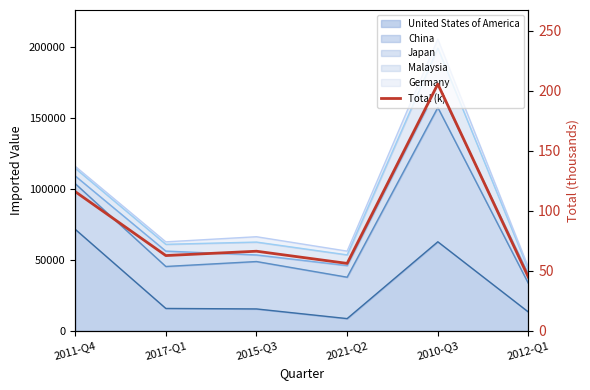

What is the label of the 4th point from the right?

2015-Q3